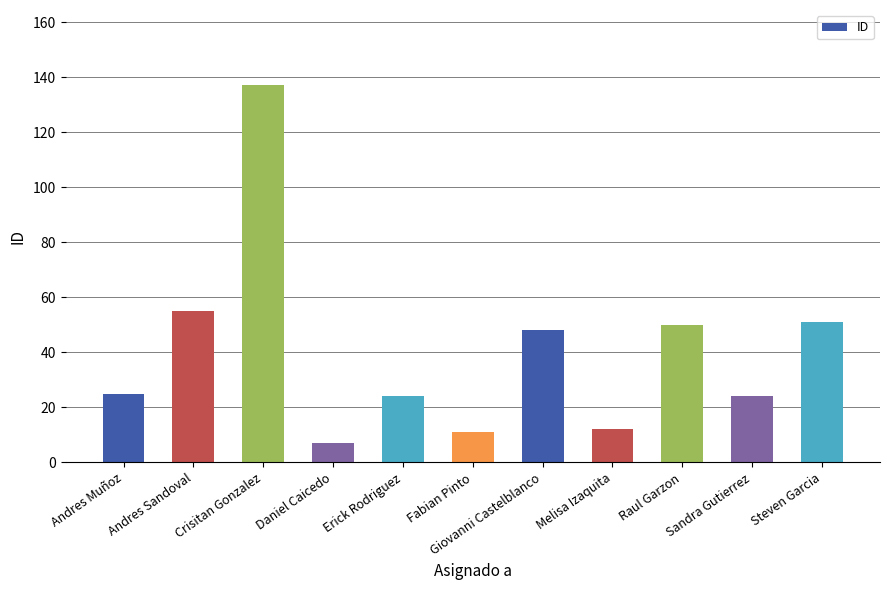

The chart shows a value of 24 at Sandra Gutierrez. True or false?

True